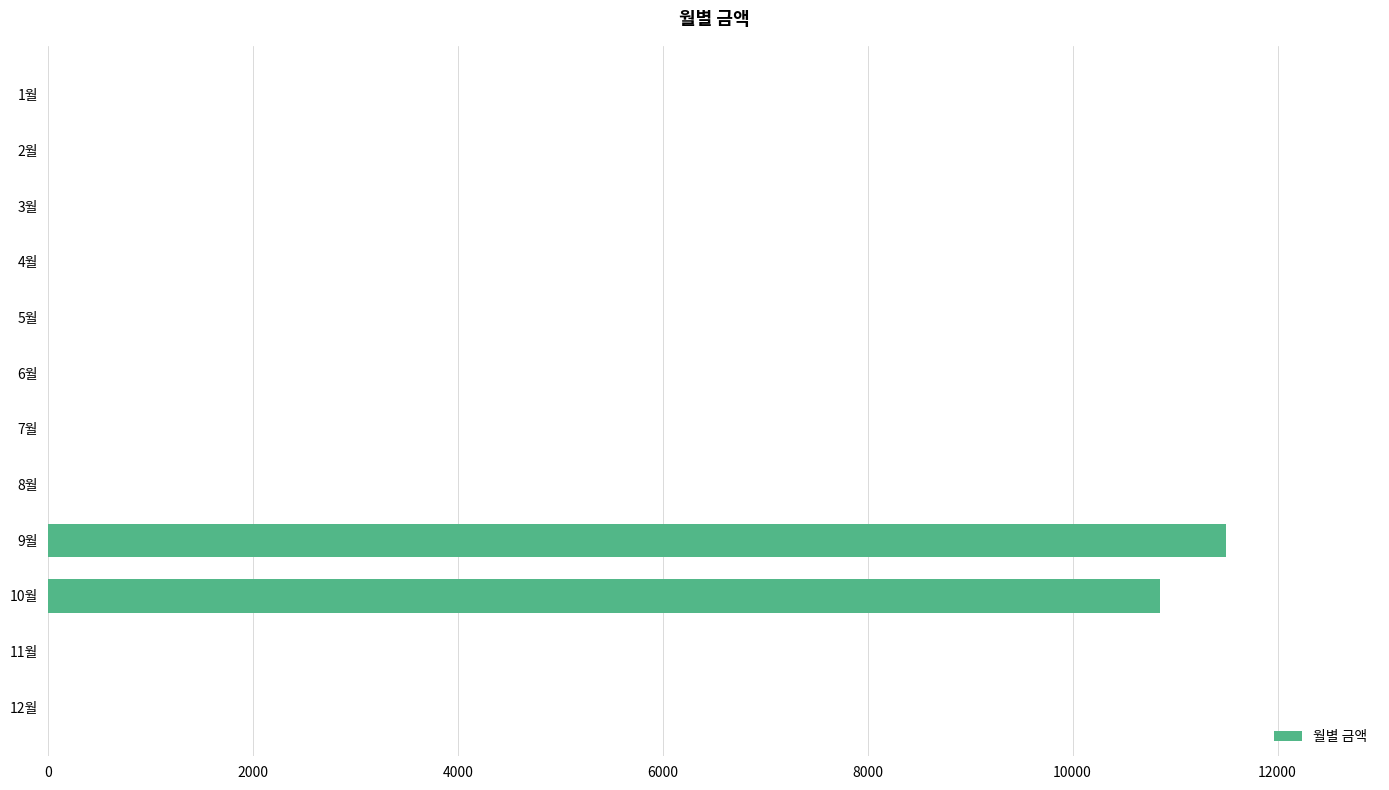

Where is the data nearest to the value 5750?

10월